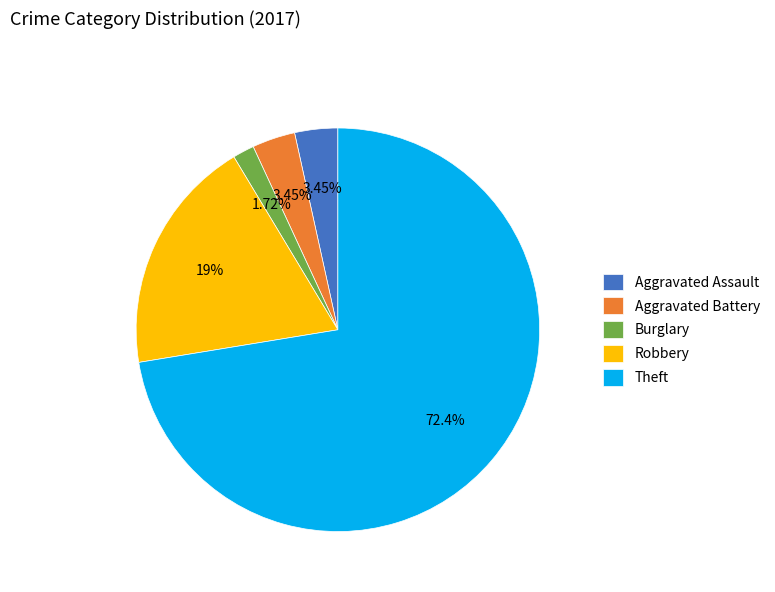

Approximately how many times larger is the value at Robbery compared to Aggravated Battery?

5.5